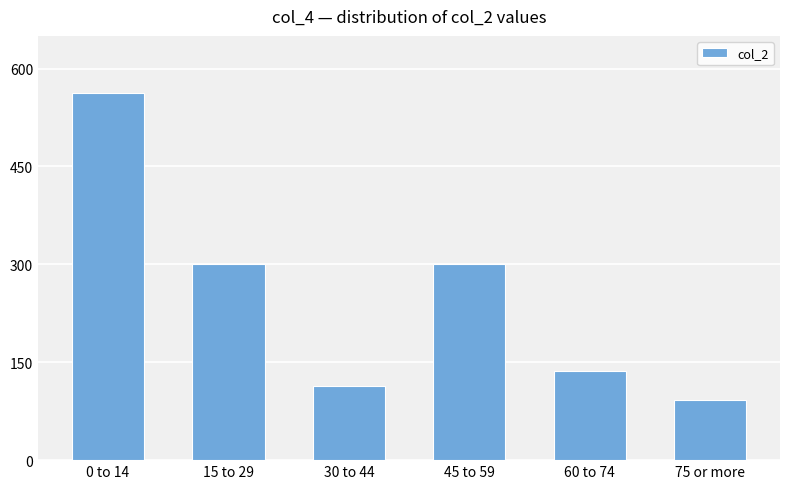

What is the approximate value at 15 to 29?

300.0